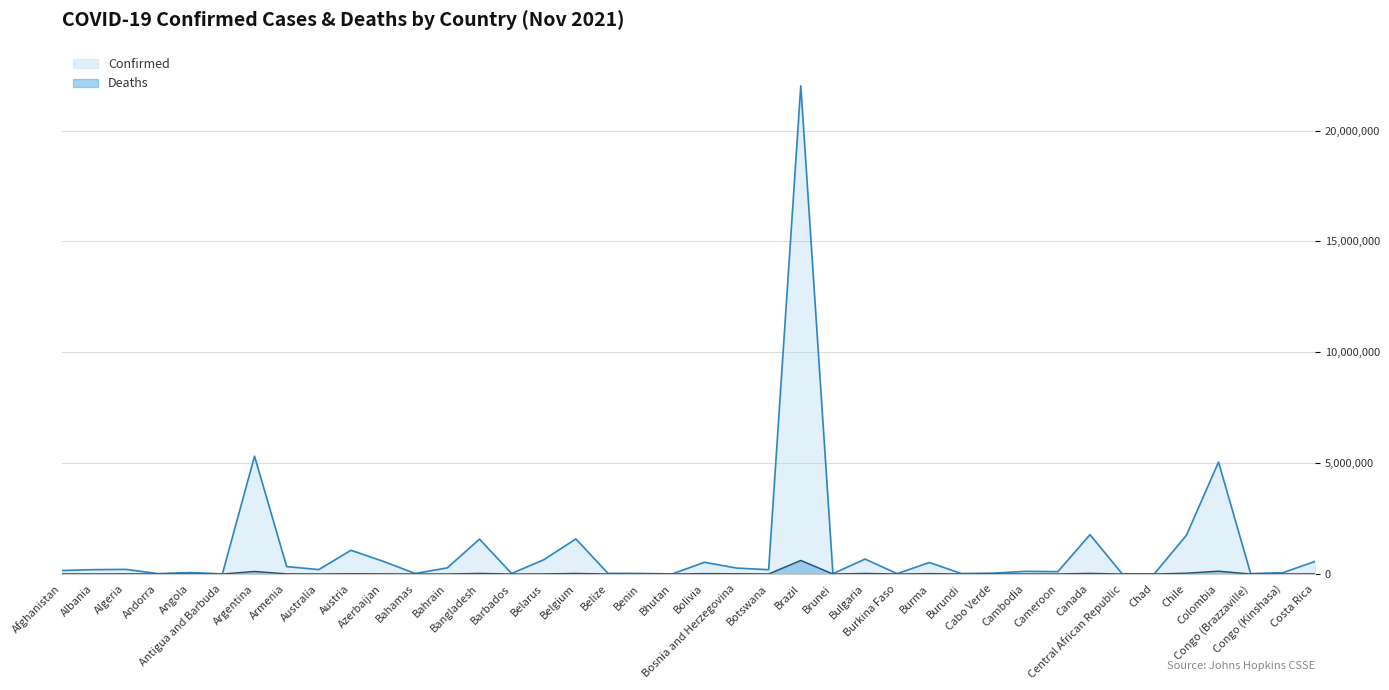

Reading right to left, transcribe all the data shown in this chart.

Confirmed: 565548	57977	18717	5048061	1745305	5107	11666	1774446	106190	119904	38327	20349	518471	15514	673288	14630	22017276	194445	268572	529075	2632	24846	29501	1581500	641919	23795	1574352	277389	22655	574799	1070419	199650	334347	5315348	4135	65024	16086	208952	196393	156911
Deaths: 7251	1104	339	128093	38149	175	101	29551	1770	2905	350	38	19034	265	27253	96	612659	2416	12219	19062	3	161	558	26568	4965	210	27955	1394	671	7657	12042	1948	7308	116377	108	1730	130	6021	3040	7365